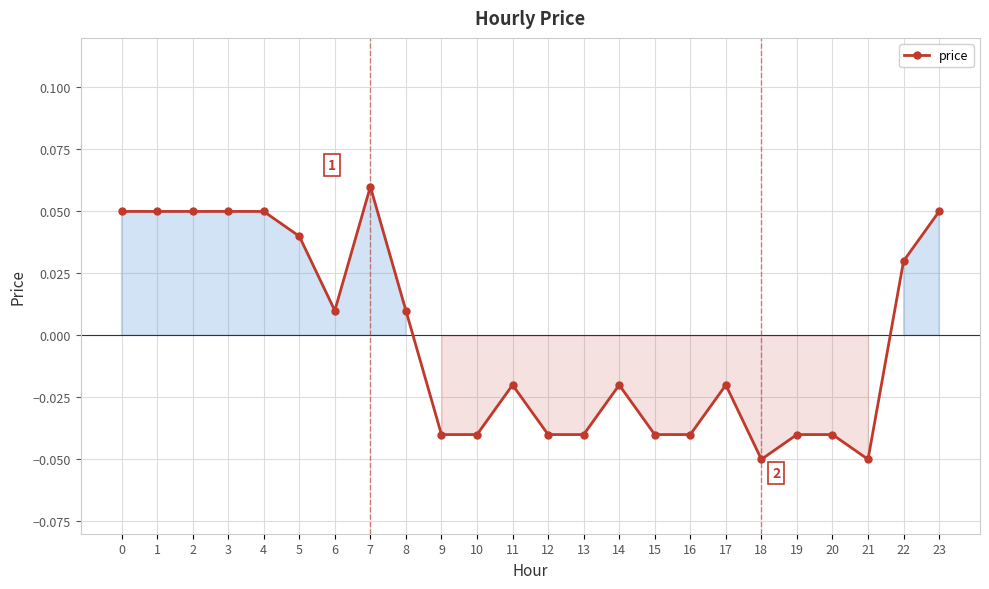

At which category does the chart reach its peak across all series?

7